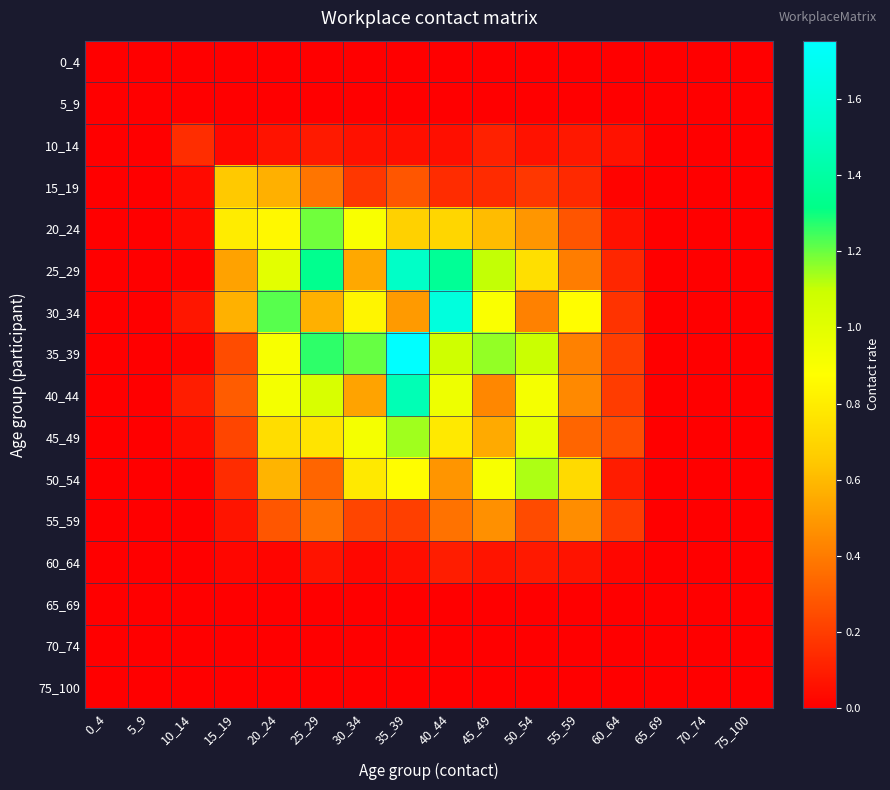

Reading right to left, what are all the values shown in this chart?

0_4: 75_100=0.0	70_74=0.0	65_69=0.0	60_64=0.0	55_59=0.0	50_54=0.0	45_49=0.0	40_44=0.0	35_39=0.0	30_34=0.0	25_29=0.0	20_24=0.0	15_19=0.0	10_14=0.0	5_9=0.0	0_4=0.0
5_9: 75_100=0.0	70_74=0.0	65_69=0.0	60_64=0.0	55_59=0.0	50_54=0.0	45_49=0.0	40_44=0.0	35_39=0.0	30_34=0.0	25_29=0.0	20_24=0.0	15_19=0.0	10_14=0.0	5_9=0.0	0_4=0.0
10_14: 75_100=0.0	70_74=0.0	65_69=0.0	60_64=0.1	55_59=0.1	50_54=0.1	45_49=0.1	40_44=0.1	35_39=0.1	30_34=0.1	25_29=0.1	20_24=0.1	15_19=0.0	10_14=0.1	5_9=0.0	0_4=0.0
15_19: 75_100=0.0	70_74=0.0	65_69=0.0	60_64=0.0	55_59=0.1	50_54=0.2	45_49=0.1	40_44=0.1	35_39=0.3	30_34=0.2	25_29=0.4	20_24=0.6	15_19=0.6	10_14=0.0	5_9=0.0	0_4=0.0
20_24: 75_100=0.0	70_74=0.0	65_69=0.0	60_64=0.1	55_59=0.3	50_54=0.5	45_49=0.6	40_44=0.7	35_39=0.7	30_34=0.9	25_29=1.2	20_24=0.8	15_19=0.8	10_14=0.0	5_9=0.0	0_4=0.0
25_29: 75_100=0.0	70_74=0.0	65_69=0.0	60_64=0.1	55_59=0.4	50_54=0.7	45_49=1.1	40_44=1.4	35_39=1.5	30_34=0.5	25_29=1.3	20_24=1.0	15_19=0.5	10_14=0.0	5_9=0.0	0_4=0.0
30_34: 75_100=0.0	70_74=0.0	65_69=0.0	60_64=0.2	55_59=0.9	50_54=0.4	45_49=0.9	40_44=1.6	35_39=0.5	30_34=0.8	25_29=0.6	20_24=1.2	15_19=0.6	10_14=0.1	5_9=0.0	0_4=0.0
35_39: 75_100=0.0	70_74=0.0	65_69=0.0	60_64=0.2	55_59=0.4	50_54=1.1	45_49=1.2	40_44=1.1	35_39=1.8	30_34=1.2	25_29=1.3	20_24=0.9	15_19=0.2	10_14=0.0	5_9=0.0	0_4=0.0
40_44: 75_100=0.0	70_74=0.0	65_69=0.0	60_64=0.2	55_59=0.4	50_54=0.9	45_49=0.4	40_44=0.9	35_39=1.5	30_34=0.5	25_29=1.0	20_24=0.9	15_19=0.3	10_14=0.1	5_9=0.0	0_4=0.0
45_49: 75_100=0.0	70_74=0.0	65_69=0.0	60_64=0.3	55_59=0.3	50_54=1.0	45_49=0.6	40_44=0.8	35_39=1.1	30_34=0.9	25_29=0.8	20_24=0.7	15_19=0.2	10_14=0.0	5_9=0.0	0_4=0.0
50_54: 75_100=0.0	70_74=0.0	65_69=0.0	60_64=0.1	55_59=0.7	50_54=1.1	45_49=0.9	40_44=0.5	35_39=0.9	30_34=0.8	25_29=0.3	20_24=0.6	15_19=0.1	10_14=0.0	5_9=0.0	0_4=0.0
55_59: 75_100=0.0	70_74=0.0	65_69=0.0	60_64=0.2	55_59=0.5	50_54=0.2	45_49=0.5	40_44=0.4	35_39=0.2	30_34=0.2	25_29=0.4	20_24=0.3	15_19=0.1	10_14=0.0	5_9=0.0	0_4=0.0
60_64: 75_100=0.0	70_74=0.0	65_69=0.0	60_64=0.0	55_59=0.1	50_54=0.1	45_49=0.1	40_44=0.1	35_39=0.0	30_34=0.0	25_29=0.1	20_24=0.0	15_19=0.0	10_14=0.0	5_9=0.0	0_4=0.0
65_69: 75_100=0.0	70_74=0.0	65_69=0.0	60_64=0.0	55_59=0.0	50_54=0.0	45_49=0.0	40_44=0.0	35_39=0.0	30_34=0.0	25_29=0.0	20_24=0.0	15_19=0.0	10_14=0.0	5_9=0.0	0_4=0.0
70_74: 75_100=0.0	70_74=0.0	65_69=0.0	60_64=0.0	55_59=0.0	50_54=0.0	45_49=0.0	40_44=0.0	35_39=0.0	30_34=0.0	25_29=0.0	20_24=0.0	15_19=0.0	10_14=0.0	5_9=0.0	0_4=0.0
75_100: 75_100=0.0	70_74=0.0	65_69=0.0	60_64=0.0	55_59=0.0	50_54=0.0	45_49=0.0	40_44=0.0	35_39=0.0	30_34=0.0	25_29=0.0	20_24=0.0	15_19=0.0	10_14=0.0	5_9=0.0	0_4=0.0